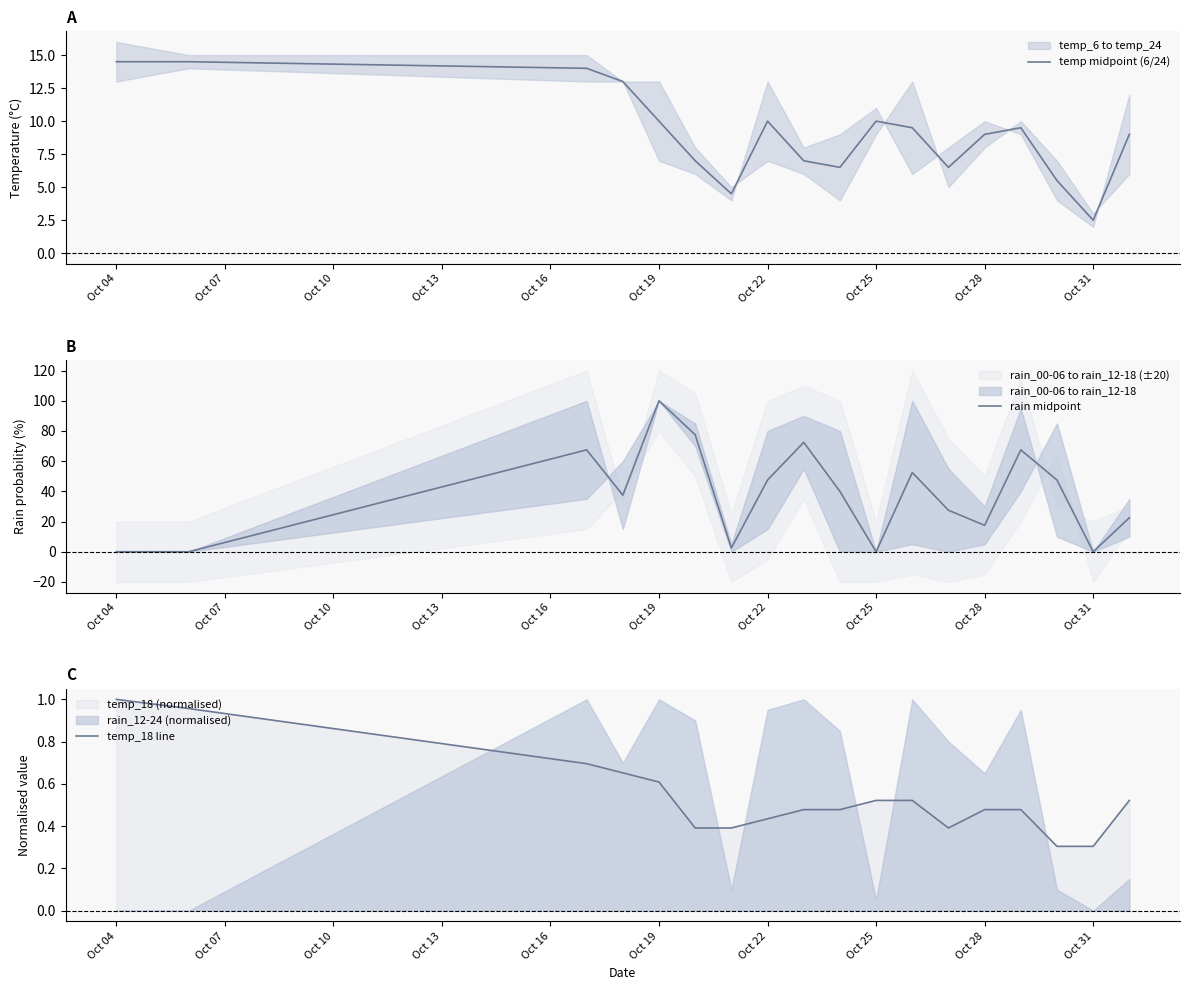

How many interior local peaks does the temp midpoint (6/24) series have?

3